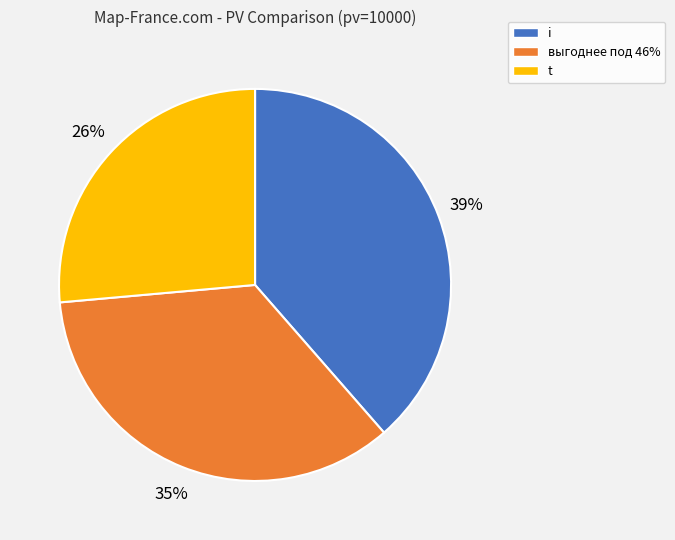

Is there any slice that represents more than half of the pie?

No